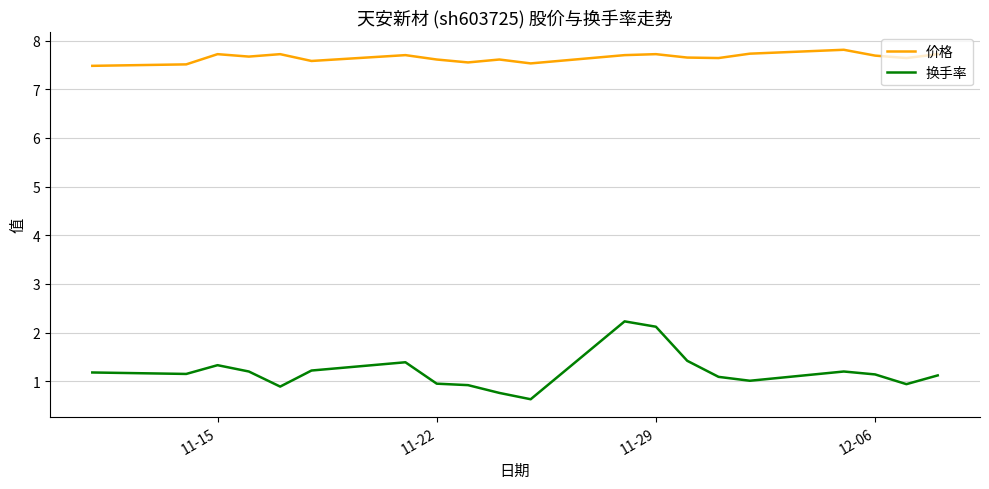

Rank the series by their average value, from highest to lowest.

价格, 换手率